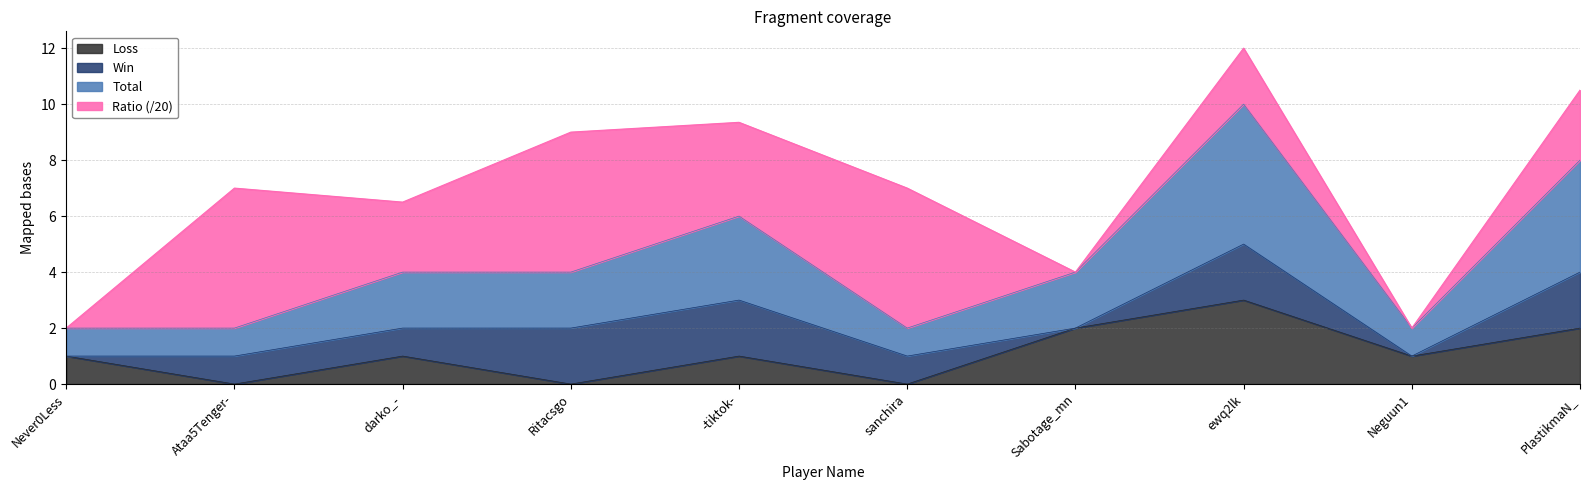

True or false: Loss and Total cross at least once.

False